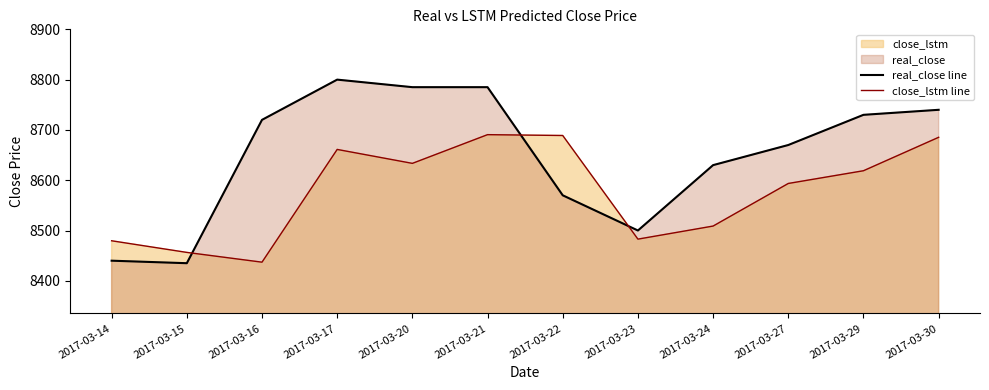

At which label does real_close line first exceed 8720?

2017-03-17